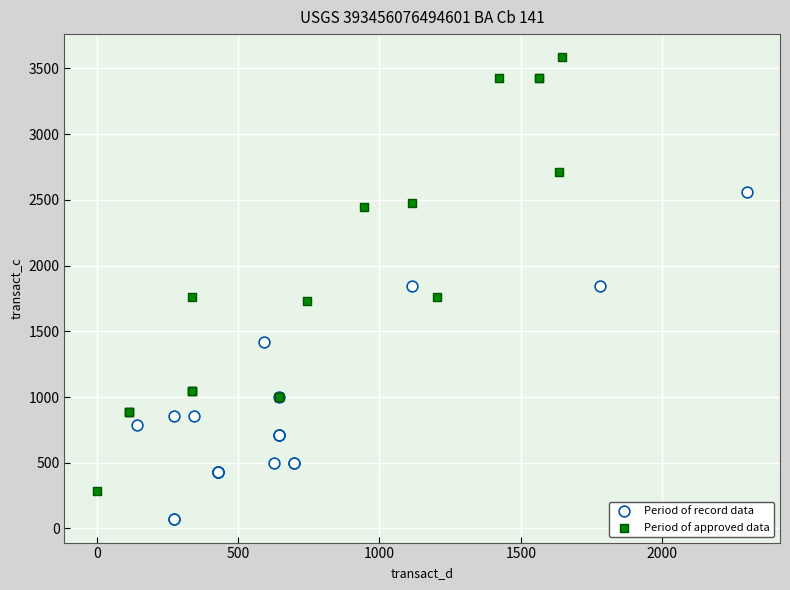

Which series contains the highest Y value?

Period of approved data